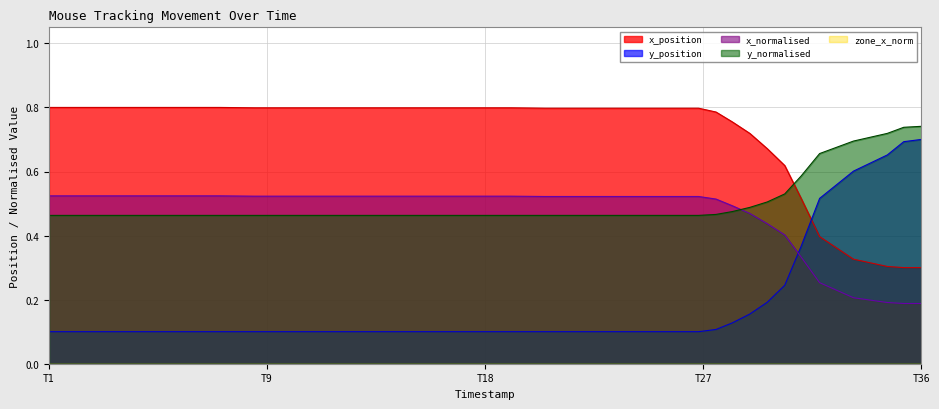

True or false: y_normalised and y_position cross at least once.

False